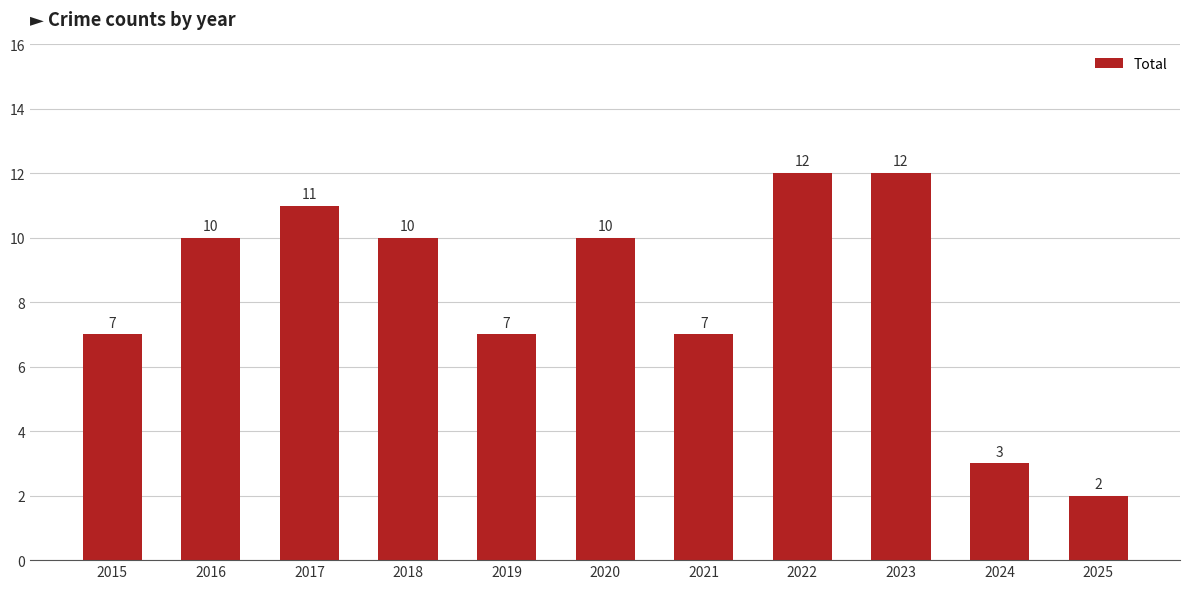

Which has a higher value, 2021 or 2024?

2021